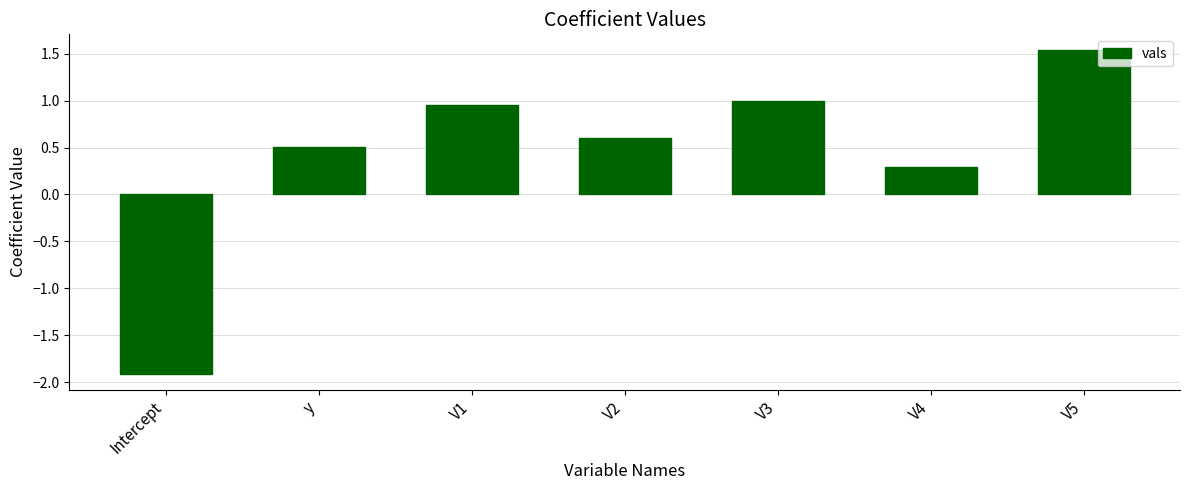

What is the change in value from Intercept to V5?

+3.4